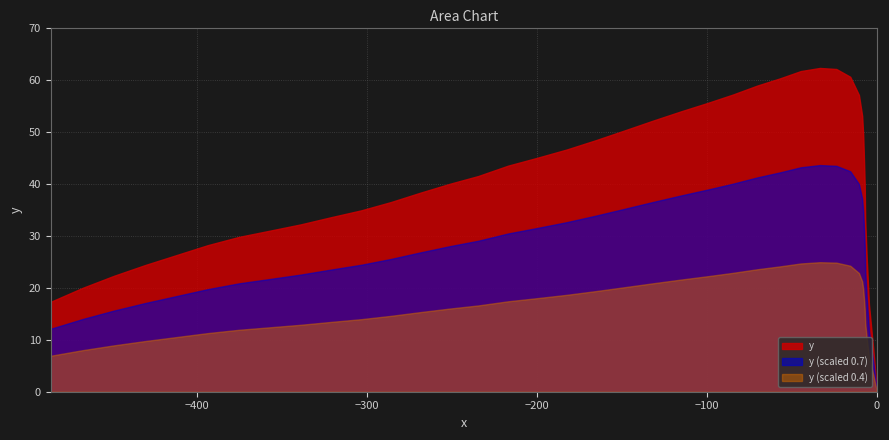

Rank the series by their average value, from lowest to highest.

y (scaled 0.4), y (scaled 0.7), y